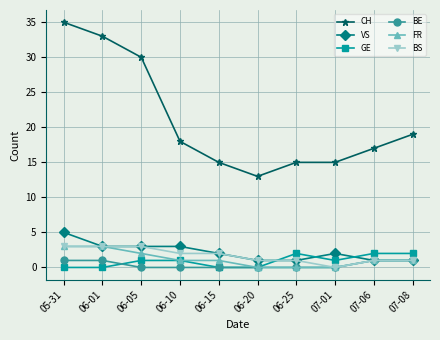

How many data points does each series have?

10